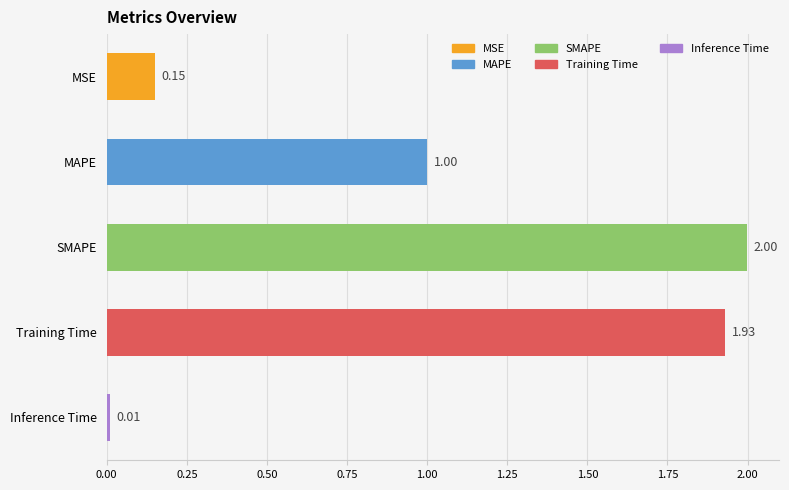

What is the difference between the second highest and second lowest values?

1.8